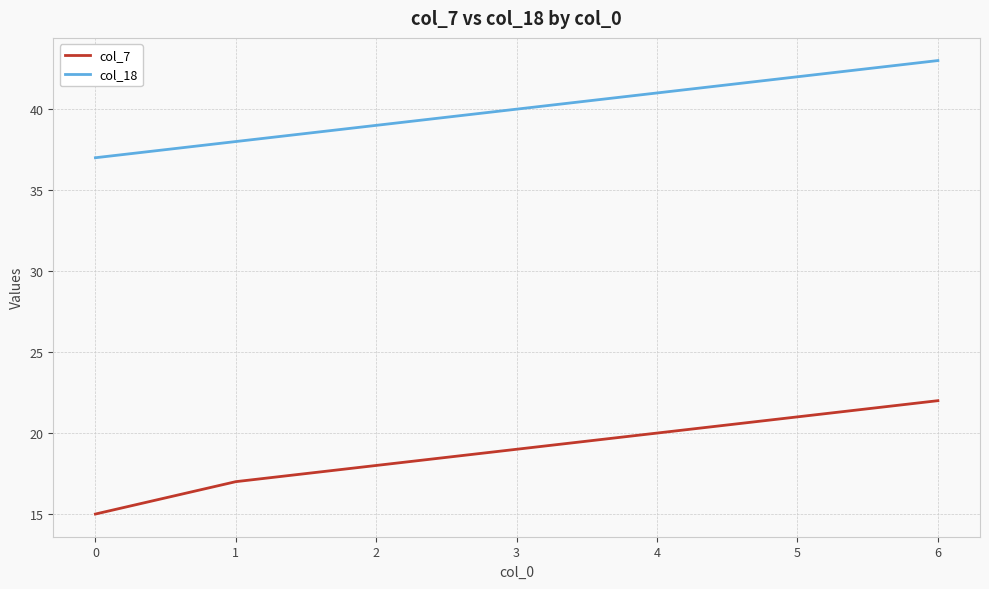

True or false: col_7 and col_18 intersect in this chart.

False